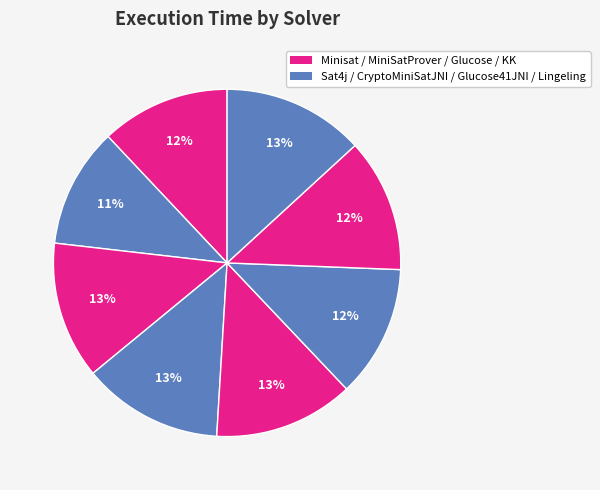

Count the number of slices in the pie.

8